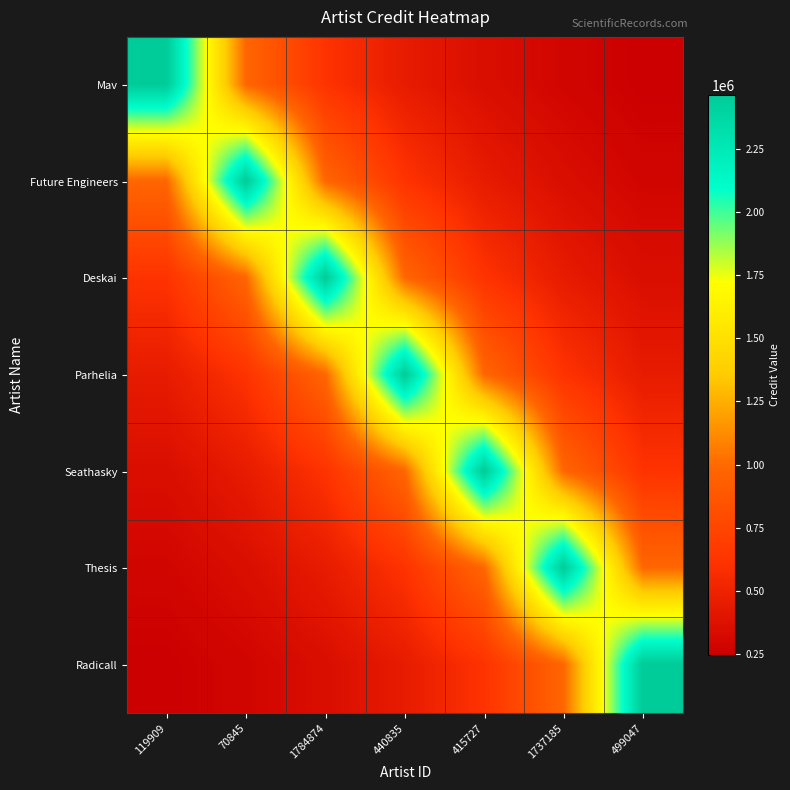

At which category is the sum across all series the highest?

440835